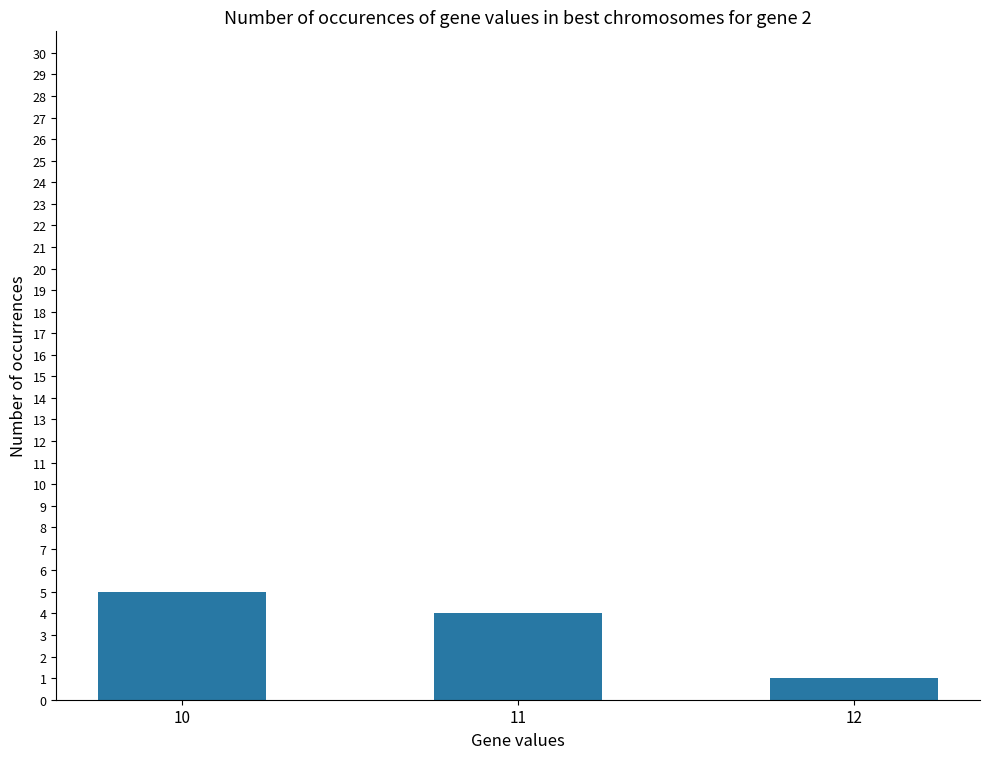

Between 11 and 12, which is larger?

11